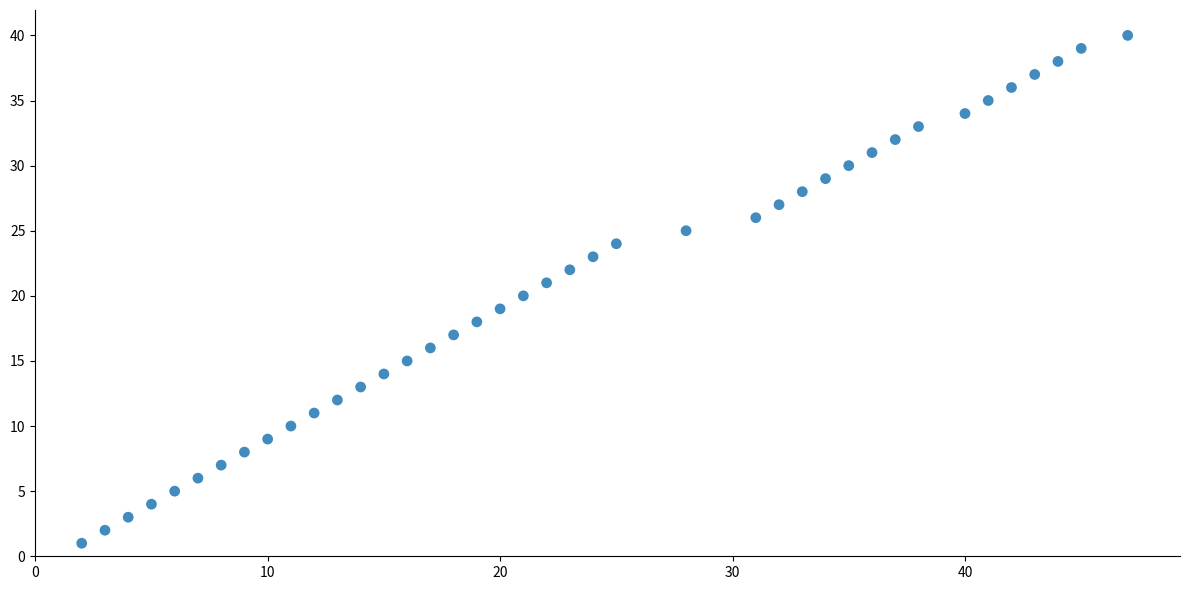

What is the range of X values (max minus min)?

45